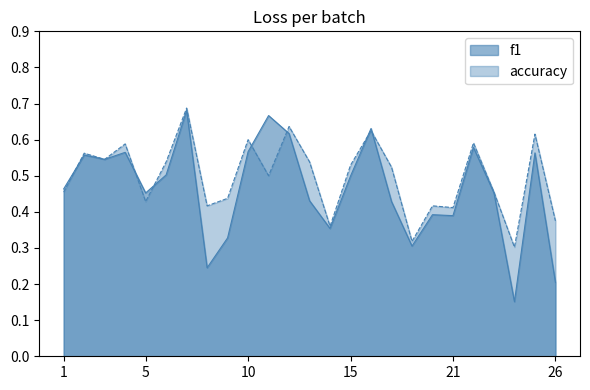

At which category does f1 reach its first local valley?

3